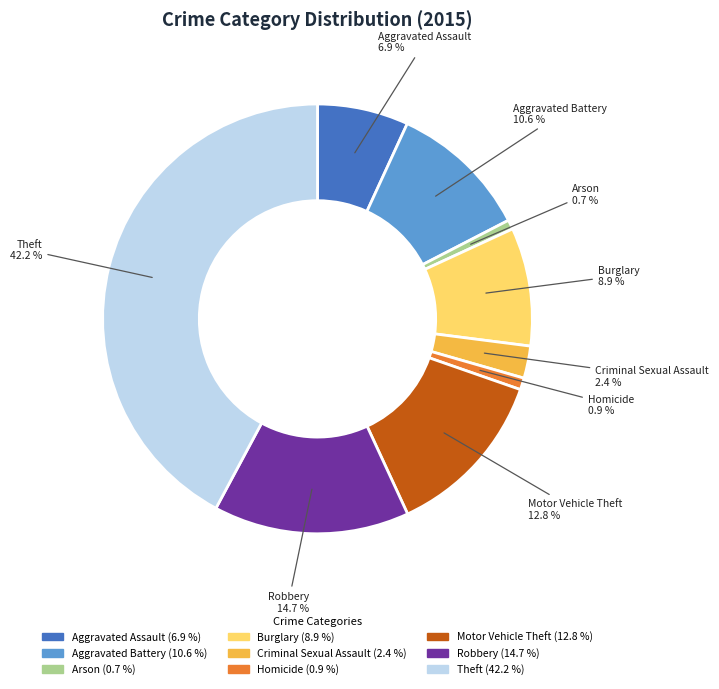

What percentage is the Robbery slice, to the nearest percent?

15%